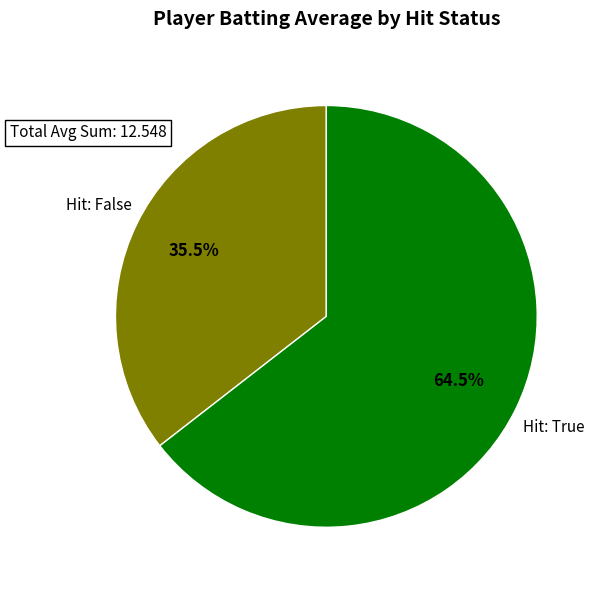

To the nearest percent, what is the average slice percentage?

50%